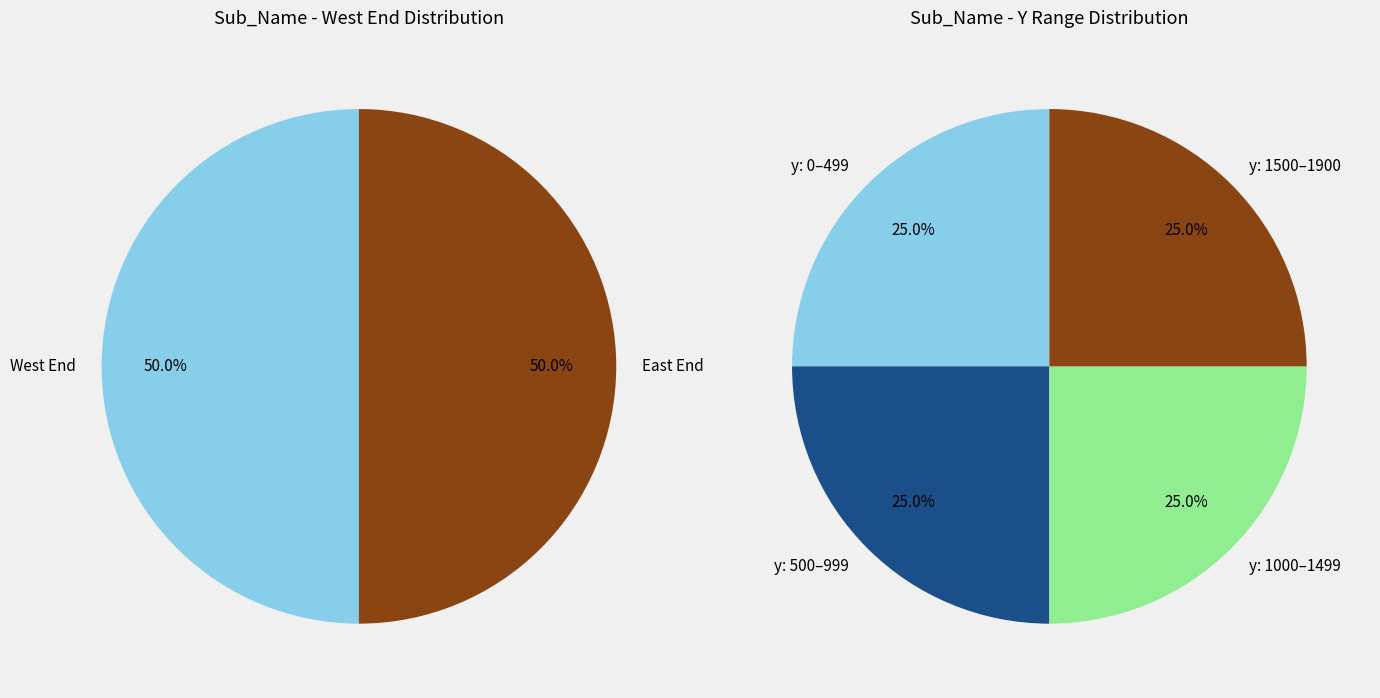

True or false: 4 accounts for 15% of the total.

False